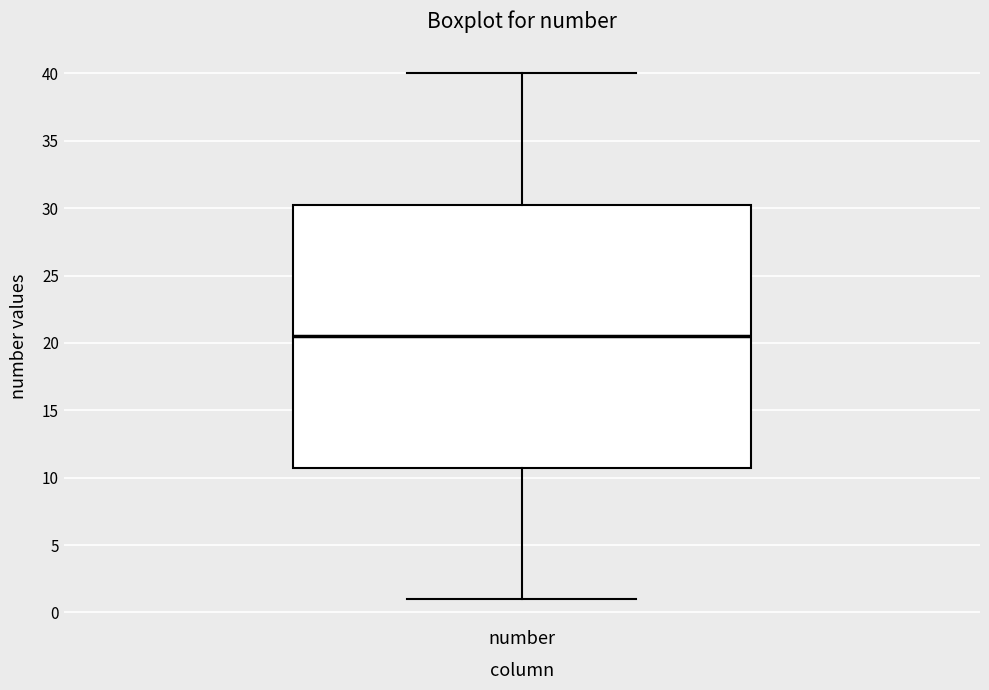

Transcribe this box plot: give where the median line is, the range the box spans, and where the two whiskers end, as read against the y-axis. The values are not printed on the chart, so give them approximately, as read against the axis.

median 20.5, box 11.0 to 30.5, whiskers 1.0 to 40.0